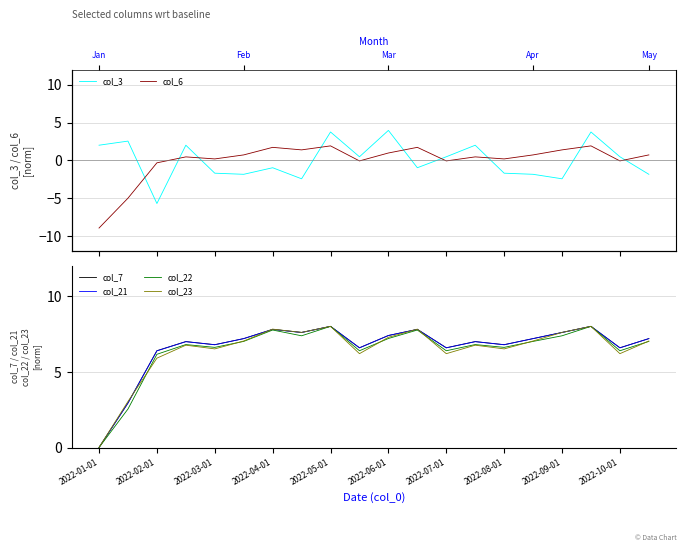

True or false: col_7 and col_23 cross at least once.

True